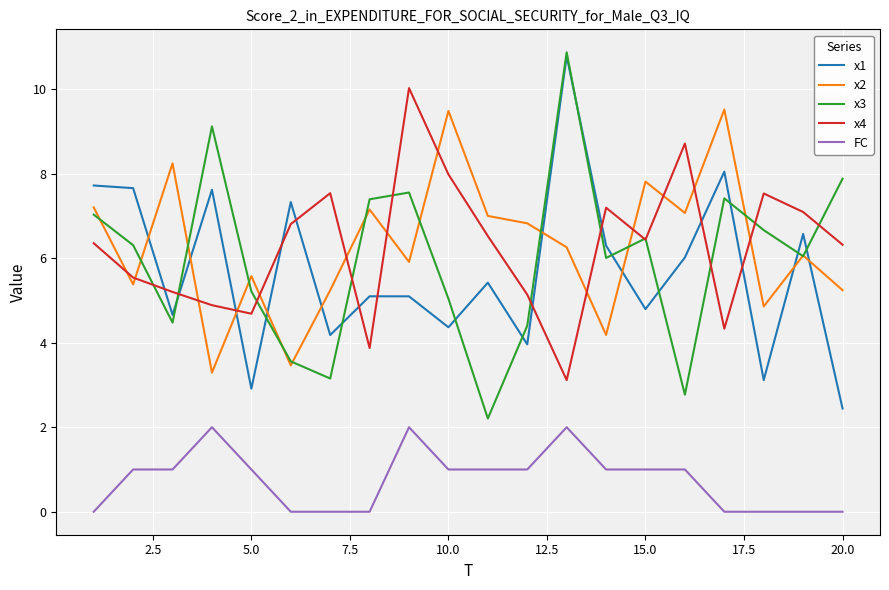

What is the maximum value shown in the chart?

10.9